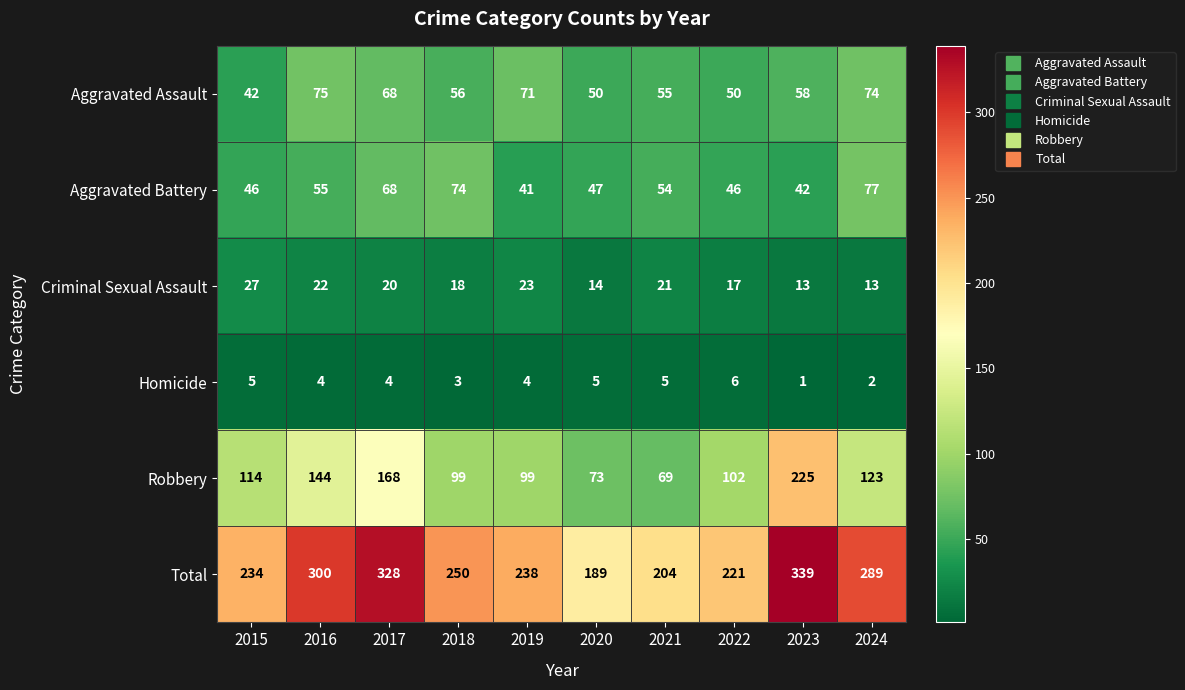

At which label does Total first exceed 250?

2016